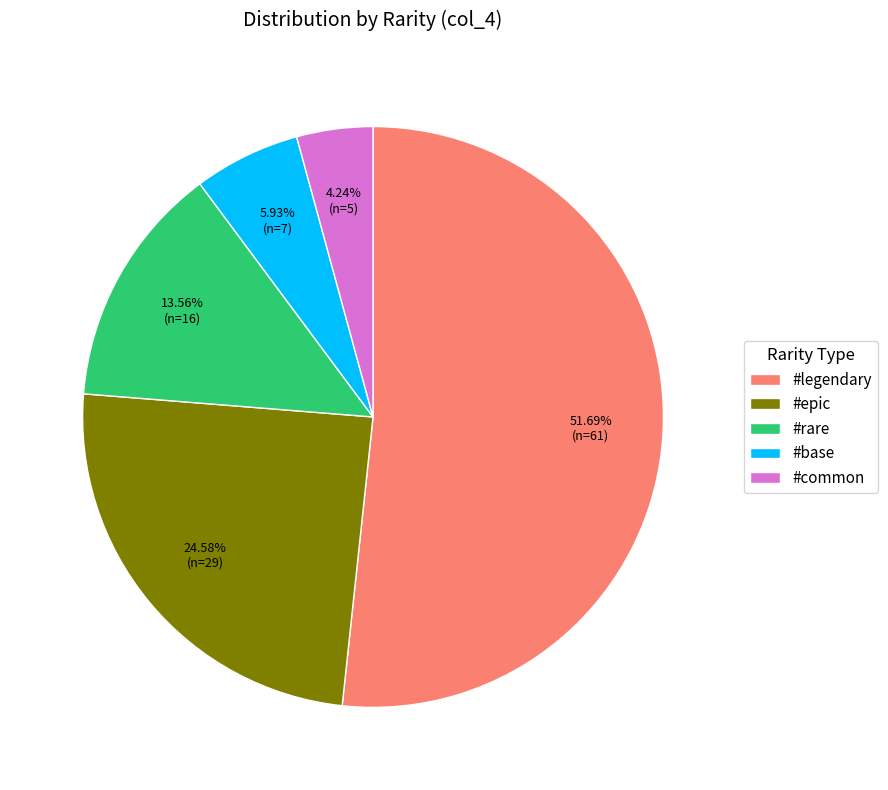

Count the number of slices in the pie.

5